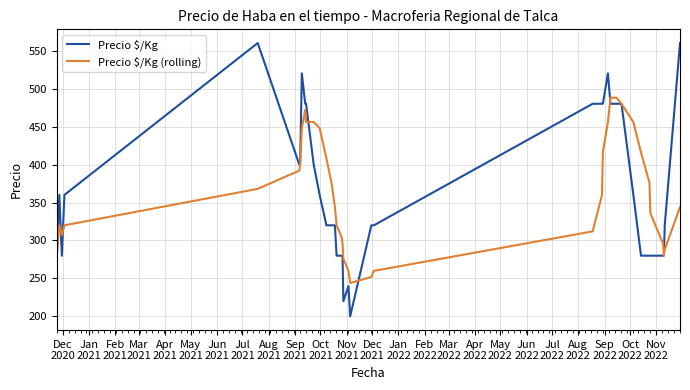

What is the maximum value for Precio $/Kg?

560.0